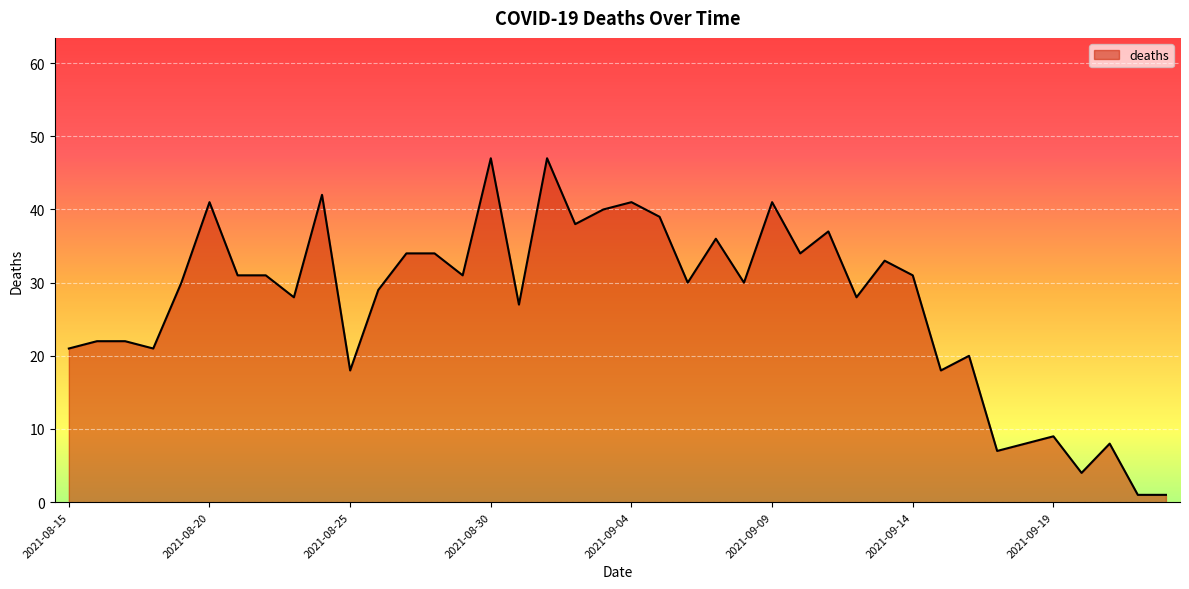

What is the difference between the maximum and minimum values?

46